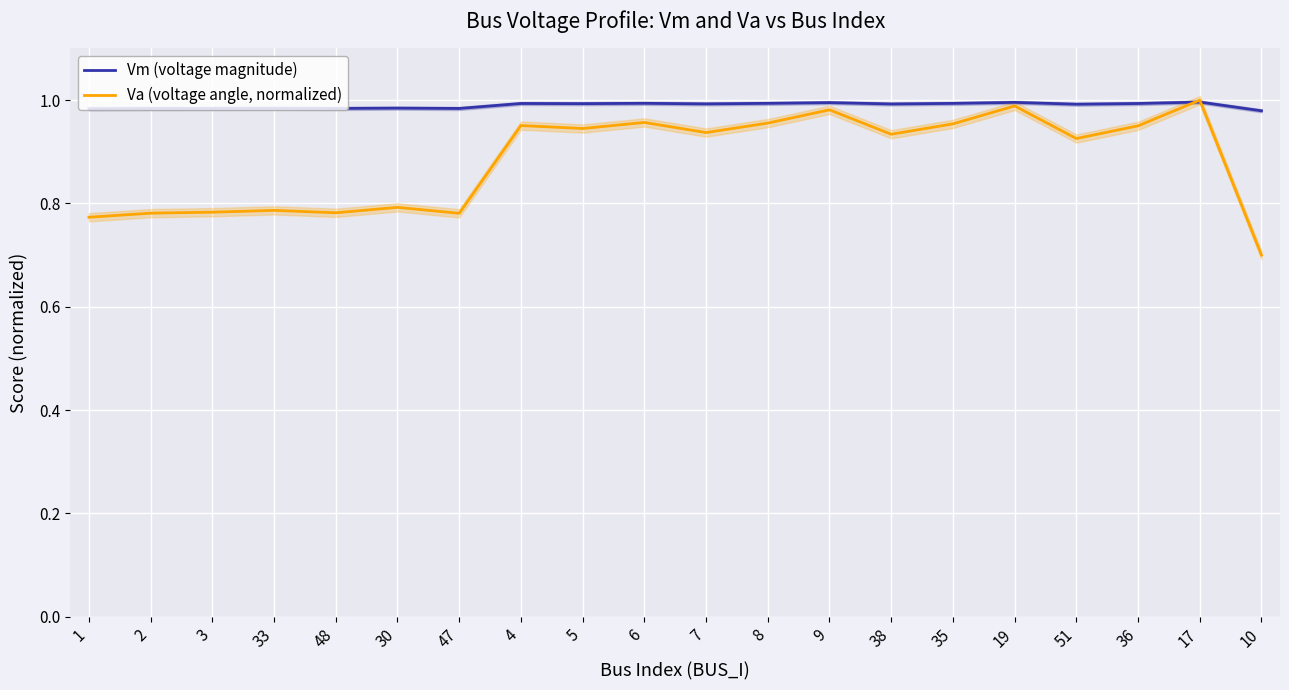

Count the number of categories in the chart.

20